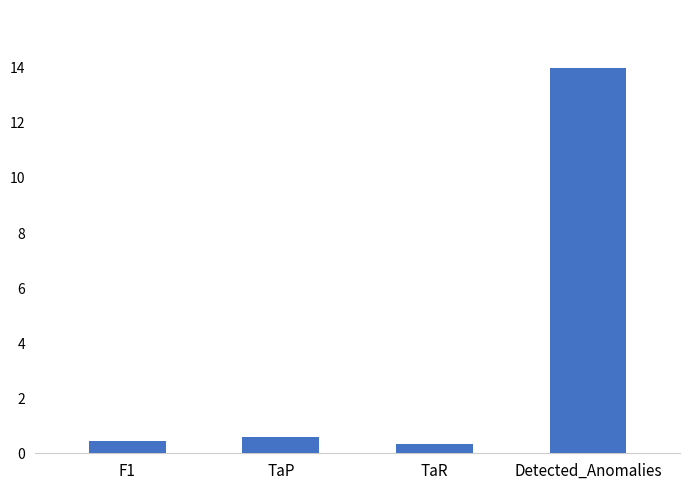

Does the chart contain any negative values?

No